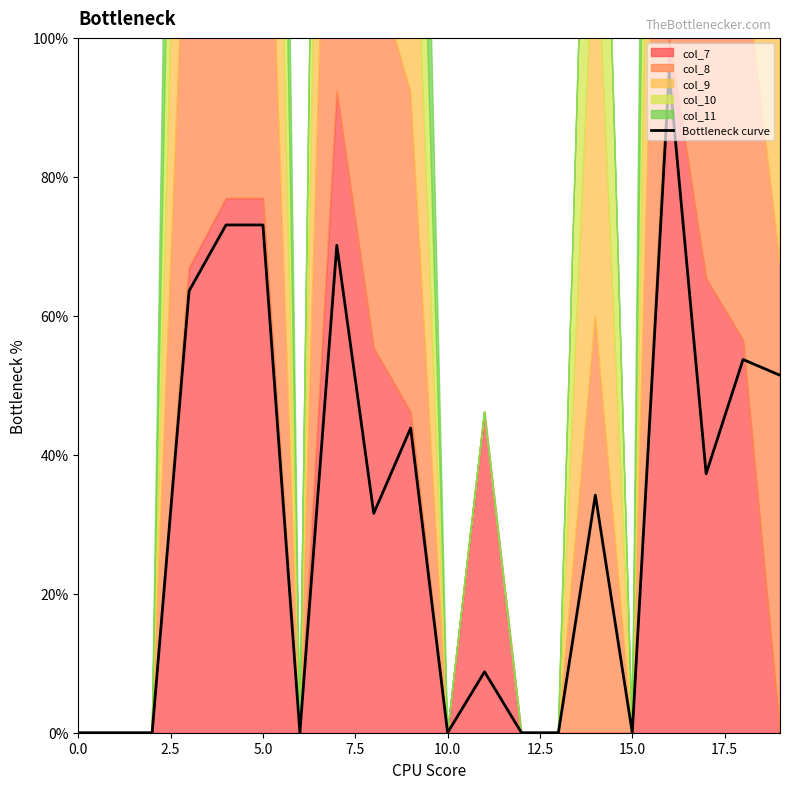

How many values exceed 34?

10